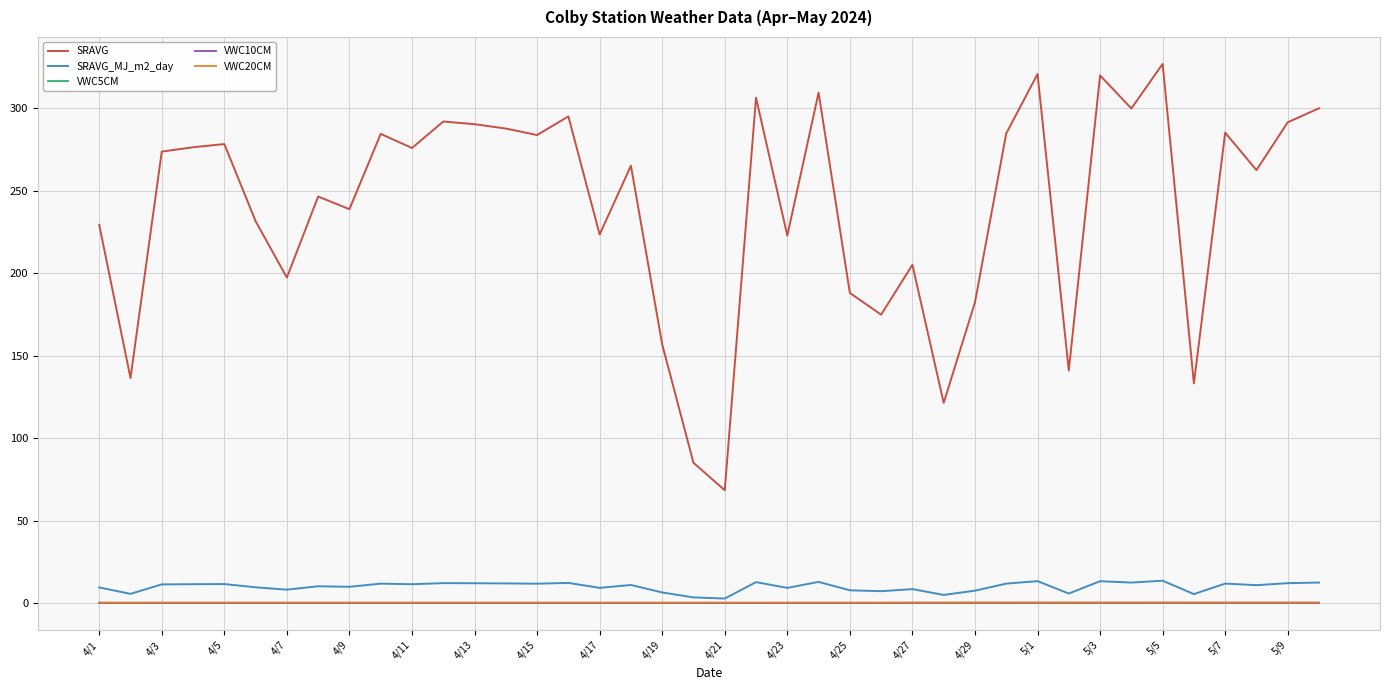

Which series has the largest total across all categories?

SRAVG